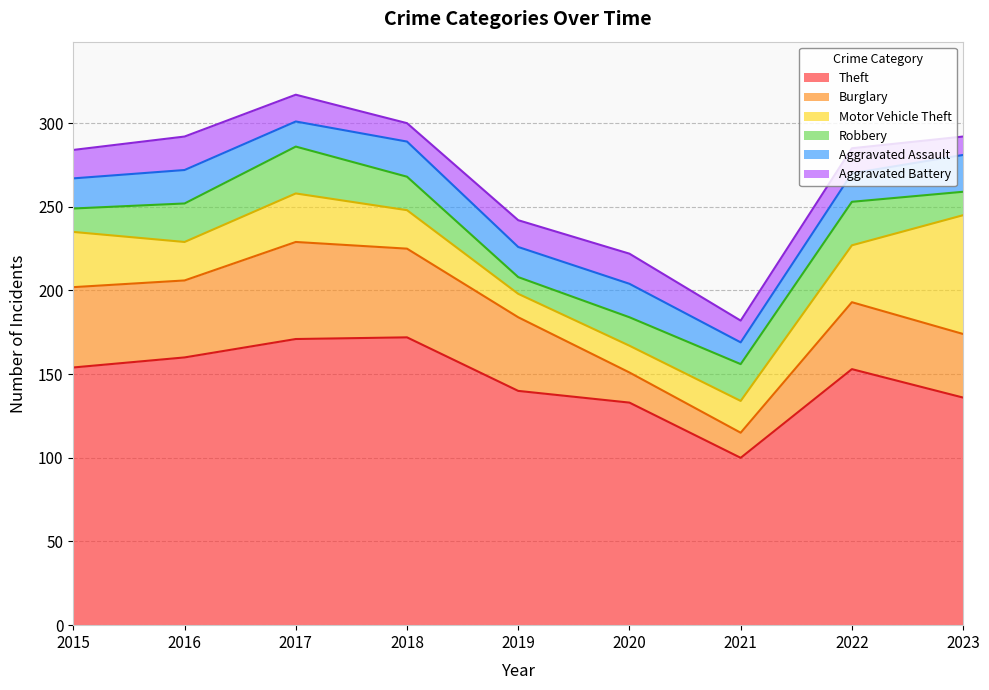

How many lines are shown in the chart?

6